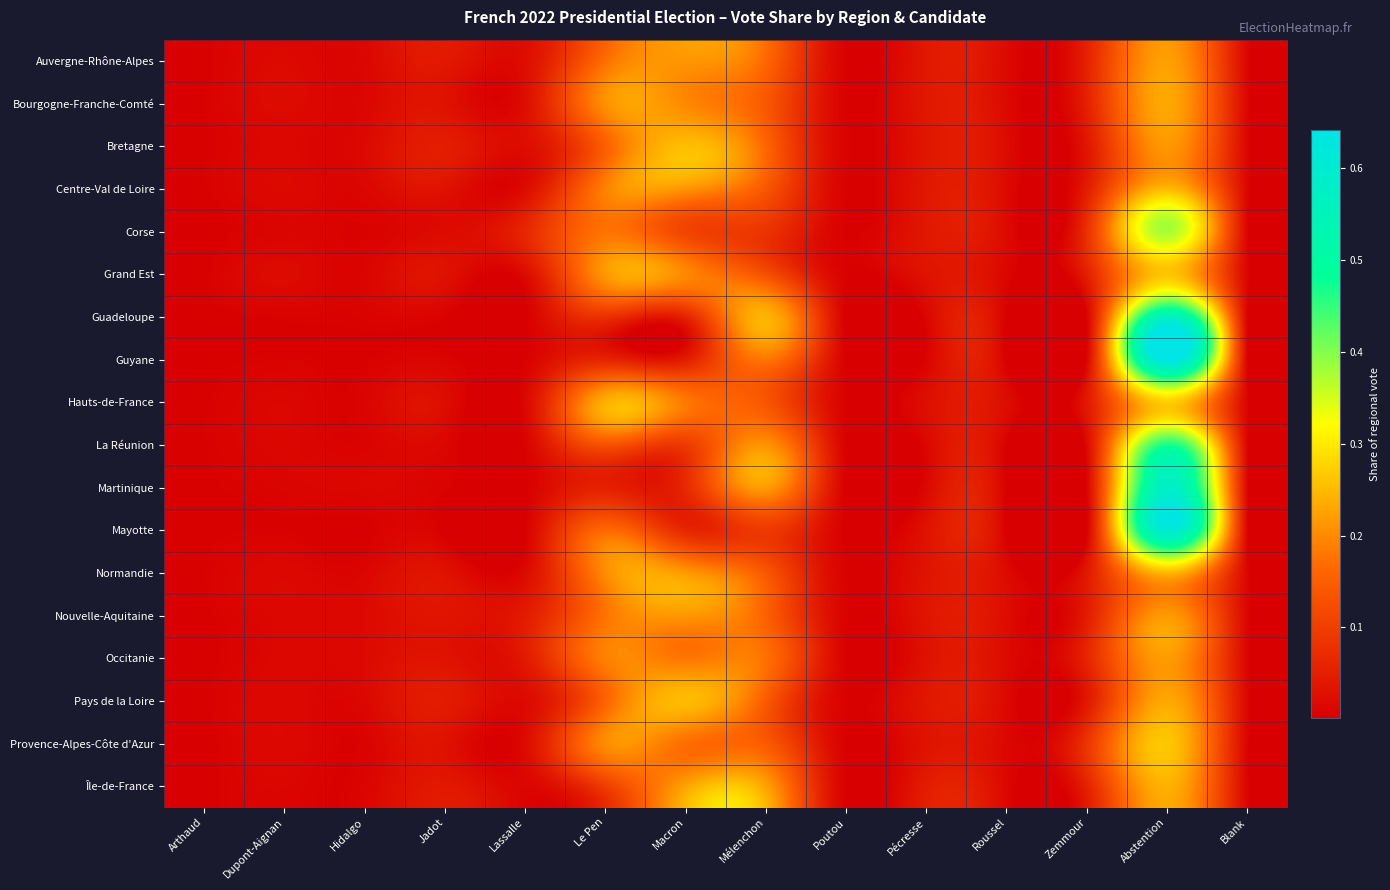

Reading right to left, transcribe all the data shown in this chart.

Auvergne-Rhône-Alpes: Blank=0.0	Abstention=0.2	Zemmour=0.1	Roussel=0.0	Pécresse=0.0	Poutou=0.0	Mélenchon=0.2	Macron=0.2	Le Pen=0.2	Lassalle=0.0	Jadot=0.0	Hidalgo=0.0	Dupont-Aignan=0.0	Arthaud=0.0
Bourgogne-Franche-Comté: Blank=0.0	Abstention=0.2	Zemmour=0.1	Roussel=0.0	Pécresse=0.0	Poutou=0.0	Mélenchon=0.1	Macron=0.2	Le Pen=0.2	Lassalle=0.0	Jadot=0.0	Hidalgo=0.0	Dupont-Aignan=0.0	Arthaud=0.0
Bretagne: Blank=0.0	Abstention=0.2	Zemmour=0.0	Roussel=0.0	Pécresse=0.0	Poutou=0.0	Mélenchon=0.2	Macron=0.3	Le Pen=0.2	Lassalle=0.0	Jadot=0.0	Hidalgo=0.0	Dupont-Aignan=0.0	Arthaud=0.0
Centre-Val de Loire: Blank=0.0	Abstention=0.3	Zemmour=0.0	Roussel=0.0	Pécresse=0.0	Poutou=0.0	Mélenchon=0.1	Macron=0.2	Le Pen=0.2	Lassalle=0.0	Jadot=0.0	Hidalgo=0.0	Dupont-Aignan=0.0	Arthaud=0.0
Corse: Blank=0.0	Abstention=0.4	Zemmour=0.1	Roussel=0.0	Pécresse=0.0	Poutou=0.0	Mélenchon=0.1	Macron=0.1	Le Pen=0.2	Lassalle=0.1	Jadot=0.0	Hidalgo=0.0	Dupont-Aignan=0.0	Arthaud=0.0
Grand Est: Blank=0.0	Abstention=0.3	Zemmour=0.1	Roussel=0.0	Pécresse=0.0	Poutou=0.0	Mélenchon=0.1	Macron=0.2	Le Pen=0.2	Lassalle=0.0	Jadot=0.0	Hidalgo=0.0	Dupont-Aignan=0.0	Arthaud=0.0
Guadeloupe: Blank=0.0	Abstention=0.6	Zemmour=0.0	Roussel=0.0	Pécresse=0.0	Poutou=0.0	Mélenchon=0.2	Macron=0.1	Le Pen=0.1	Lassalle=0.0	Jadot=0.0	Hidalgo=0.0	Dupont-Aignan=0.0	Arthaud=0.0
Guyane: Blank=0.0	Abstention=0.6	Zemmour=0.0	Roussel=0.0	Pécresse=0.0	Poutou=0.0	Mélenchon=0.2	Macron=0.0	Le Pen=0.1	Lassalle=0.0	Jadot=0.0	Hidalgo=0.0	Dupont-Aignan=0.0	Arthaud=0.0
Hauts-de-France: Blank=0.0	Abstention=0.3	Zemmour=0.0	Roussel=0.0	Pécresse=0.0	Poutou=0.0	Mélenchon=0.1	Macron=0.2	Le Pen=0.2	Lassalle=0.0	Jadot=0.0	Hidalgo=0.0	Dupont-Aignan=0.0	Arthaud=0.0
La Réunion: Blank=0.0	Abstention=0.5	Zemmour=0.0	Roussel=0.0	Pécresse=0.0	Poutou=0.0	Mélenchon=0.2	Macron=0.1	Le Pen=0.1	Lassalle=0.0	Jadot=0.0	Hidalgo=0.0	Dupont-Aignan=0.0	Arthaud=0.0
Martinique: Blank=0.0	Abstention=0.6	Zemmour=0.0	Roussel=0.0	Pécresse=0.0	Poutou=0.0	Mélenchon=0.2	Macron=0.1	Le Pen=0.1	Lassalle=0.0	Jadot=0.0	Hidalgo=0.0	Dupont-Aignan=0.0	Arthaud=0.0
Mayotte: Blank=0.0	Abstention=0.6	Zemmour=0.0	Roussel=0.0	Pécresse=0.0	Poutou=0.0	Mélenchon=0.1	Macron=0.1	Le Pen=0.2	Lassalle=0.0	Jadot=0.0	Hidalgo=0.0	Dupont-Aignan=0.0	Arthaud=0.0
Normandie: Blank=0.0	Abstention=0.2	Zemmour=0.0	Roussel=0.0	Pécresse=0.0	Poutou=0.0	Mélenchon=0.1	Macron=0.2	Le Pen=0.2	Lassalle=0.0	Jadot=0.0	Hidalgo=0.0	Dupont-Aignan=0.0	Arthaud=0.0
Nouvelle-Aquitaine: Blank=0.0	Abstention=0.2	Zemmour=0.0	Roussel=0.0	Pécresse=0.0	Poutou=0.0	Mélenchon=0.2	Macron=0.2	Le Pen=0.2	Lassalle=0.0	Jadot=0.0	Hidalgo=0.0	Dupont-Aignan=0.0	Arthaud=0.0
Occitanie: Blank=0.0	Abstention=0.2	Zemmour=0.1	Roussel=0.0	Pécresse=0.0	Poutou=0.0	Mélenchon=0.2	Macron=0.2	Le Pen=0.2	Lassalle=0.0	Jadot=0.0	Hidalgo=0.0	Dupont-Aignan=0.0	Arthaud=0.0
Pays de la Loire: Blank=0.0	Abstention=0.2	Zemmour=0.0	Roussel=0.0	Pécresse=0.0	Poutou=0.0	Mélenchon=0.1	Macron=0.3	Le Pen=0.2	Lassalle=0.0	Jadot=0.0	Hidalgo=0.0	Dupont-Aignan=0.0	Arthaud=0.0
Provence-Alpes-Côte d'Azur: Blank=0.0	Abstention=0.3	Zemmour=0.1	Roussel=0.0	Pécresse=0.0	Poutou=0.0	Mélenchon=0.1	Macron=0.2	Le Pen=0.2	Lassalle=0.0	Jadot=0.0	Hidalgo=0.0	Dupont-Aignan=0.0	Arthaud=0.0
Île-de-France: Blank=0.0	Abstention=0.2	Zemmour=0.1	Roussel=0.0	Pécresse=0.0	Poutou=0.0	Mélenchon=0.2	Macron=0.2	Le Pen=0.1	Lassalle=0.0	Jadot=0.0	Hidalgo=0.0	Dupont-Aignan=0.0	Arthaud=0.0